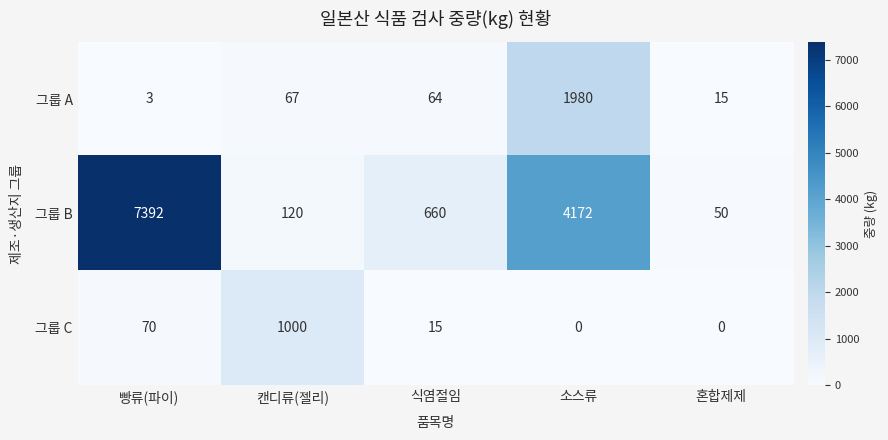

Reading left to right, what are all the values shown in this chart?

그룹 A: 3	67	64	1980	15
그룹 B: 7392	120	660	4172	50
그룹 C: 70	1000	15	0	0